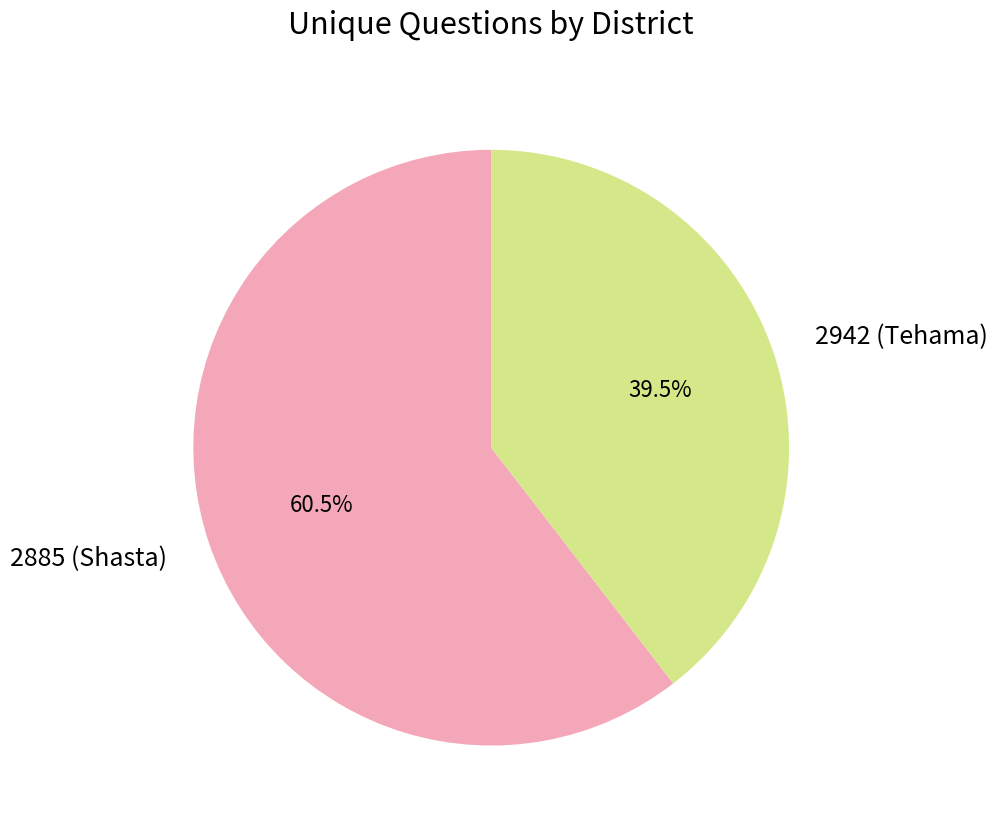

Combined, what portion of the pie is 2885 (Shasta) and 2942 (Tehama)?

100.0%